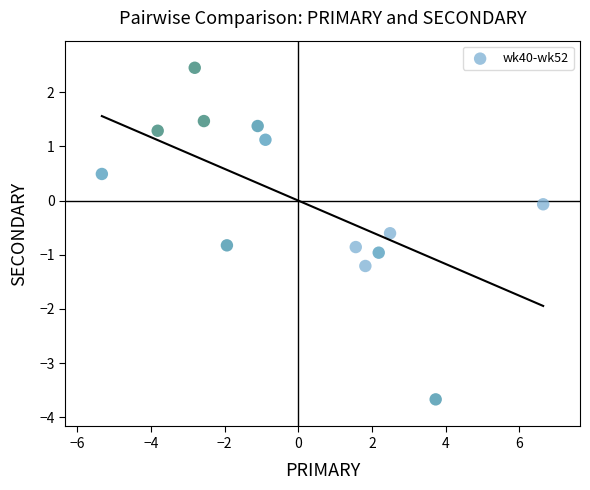

What is the range of X values (max minus min)?

12.0